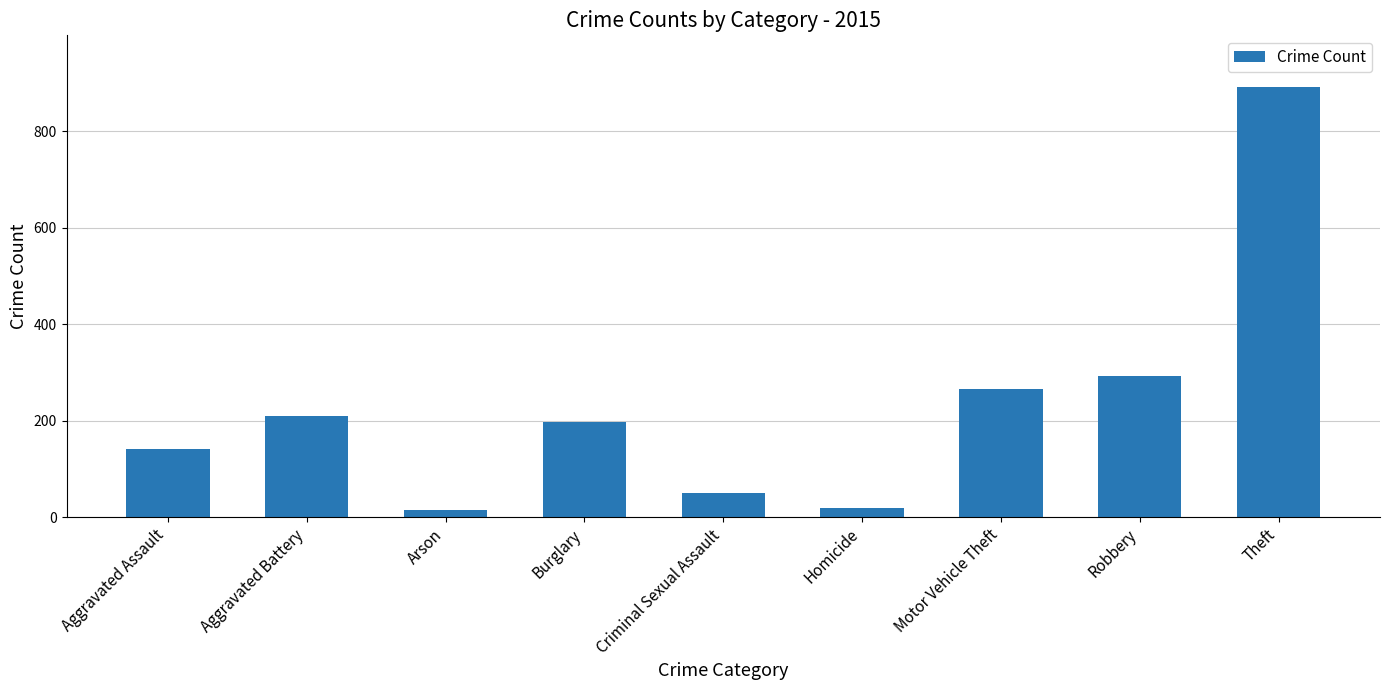

How many categories are shown in the chart?

9